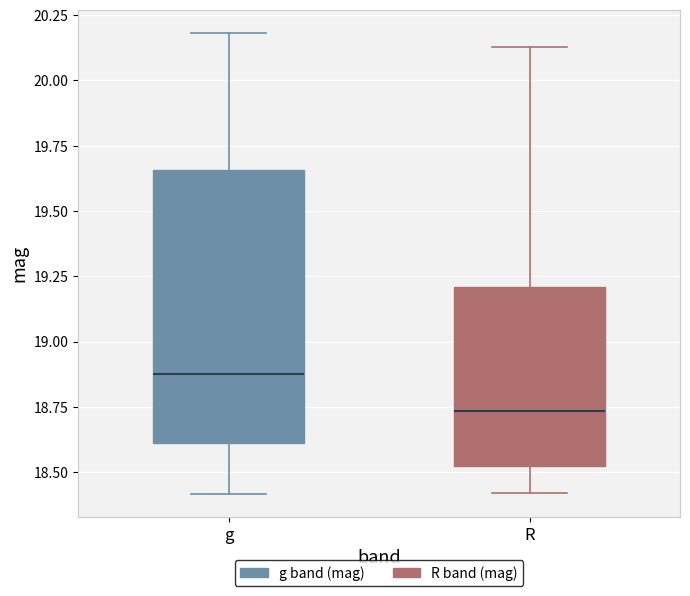

Which box has the highest median line?

g